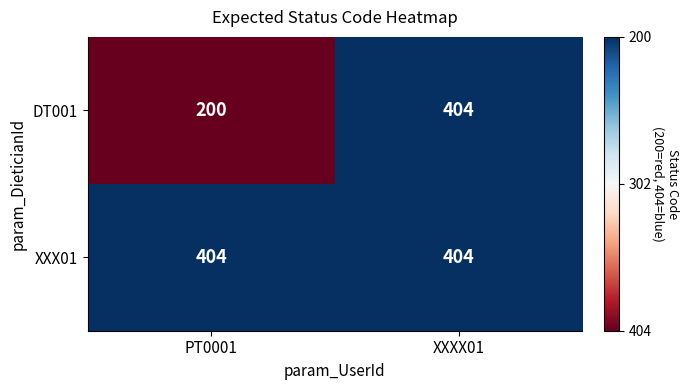

Is the value of DT001 at PT0001 greater than the value of XXX01 at XXXX01?

No